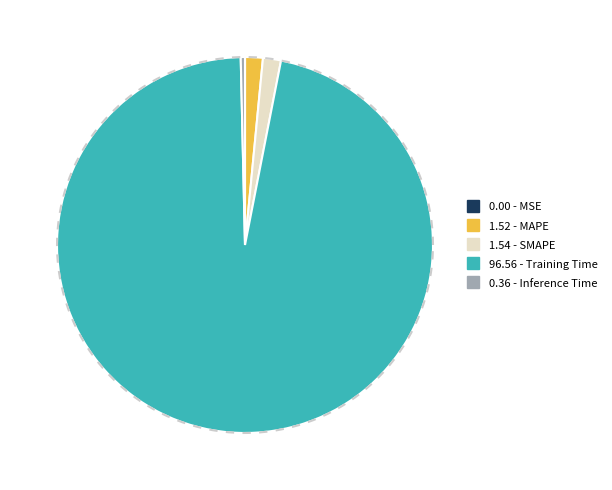

What portion of the pie excludes SMAPE?

98.5%